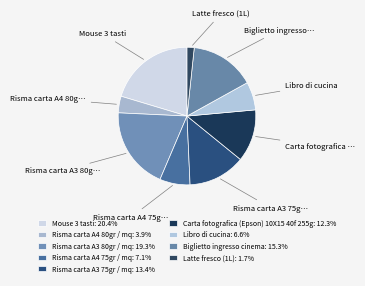

Is it true that Risma carta A3 80gr / mq is 27% of the pie?

False